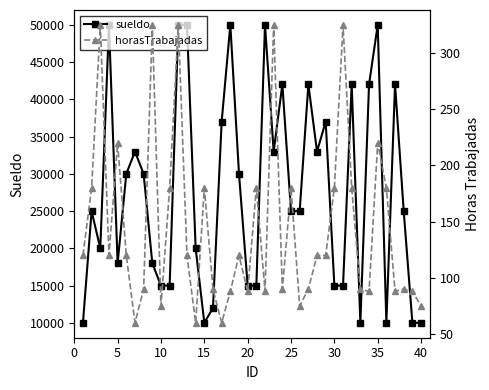

What is the sum of all horasTrabajadas values?

5818